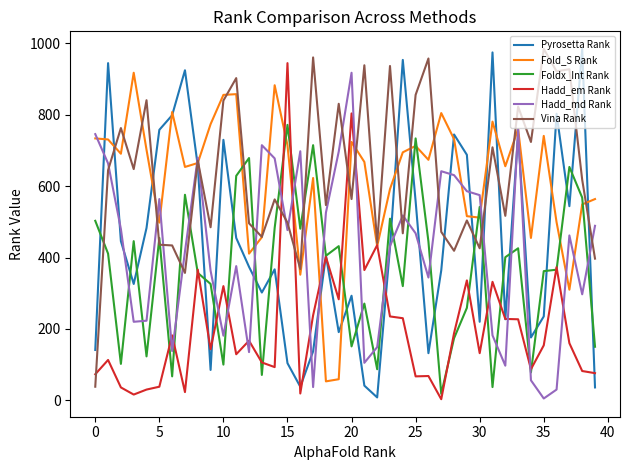

What is the average value of the Hadd_em Rank series?

208